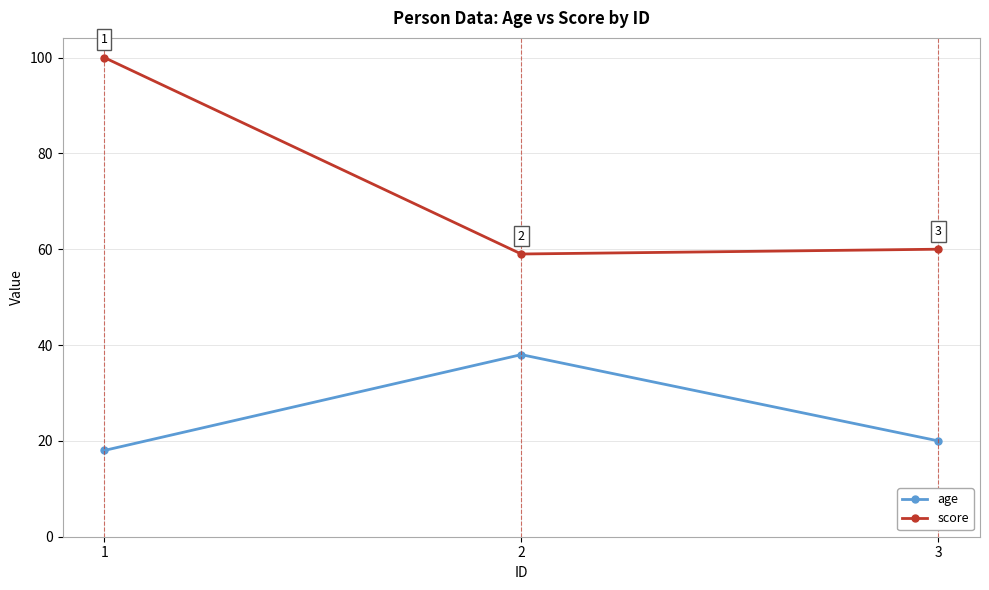

Is it true that score equals 100 at 2?

False